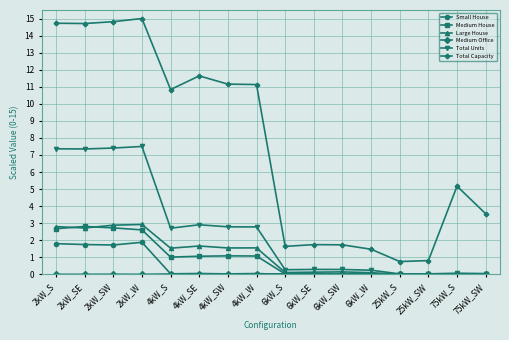

Between 4kW_S and 75kW_SW, which series saw the biggest shift?

Total Capacity